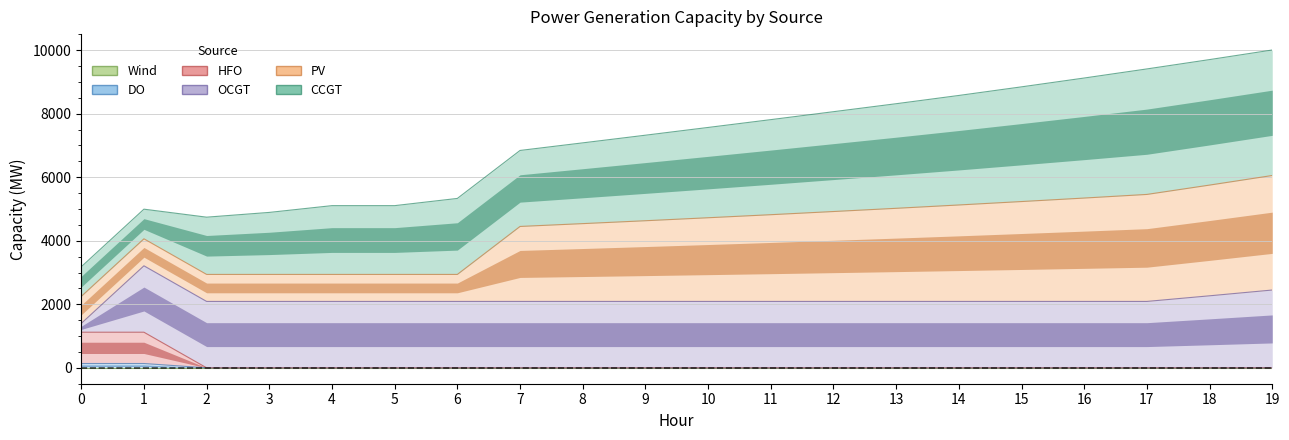

Between 3 and 17, which series saw the biggest shift?

CCGT